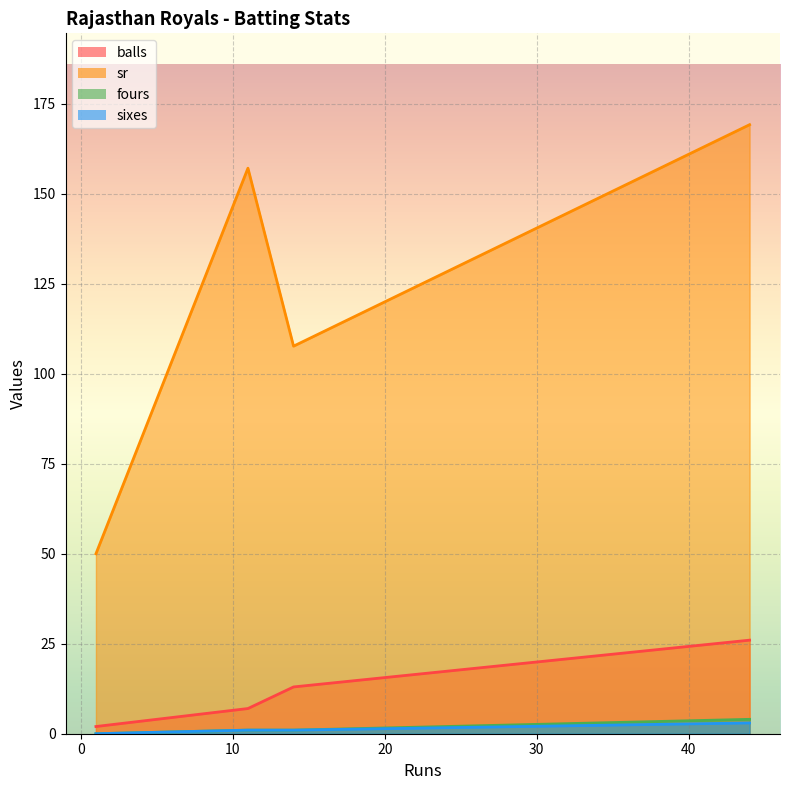

True or false: balls has more than 2 points higher than both neighbors.

False